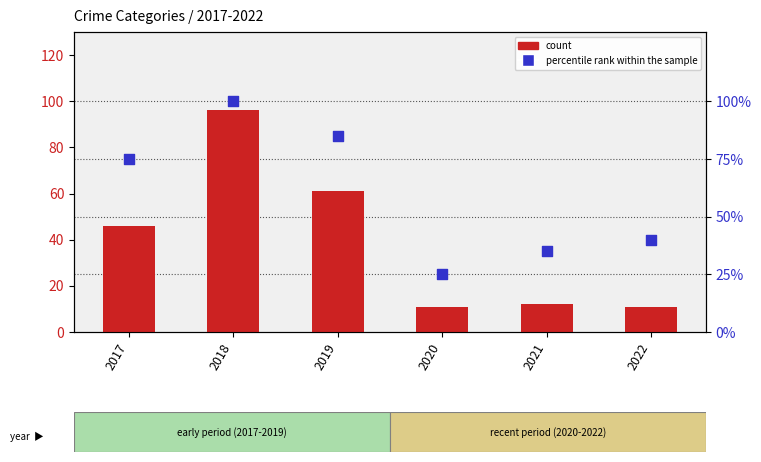

What is the total value across all series at 2021?

47